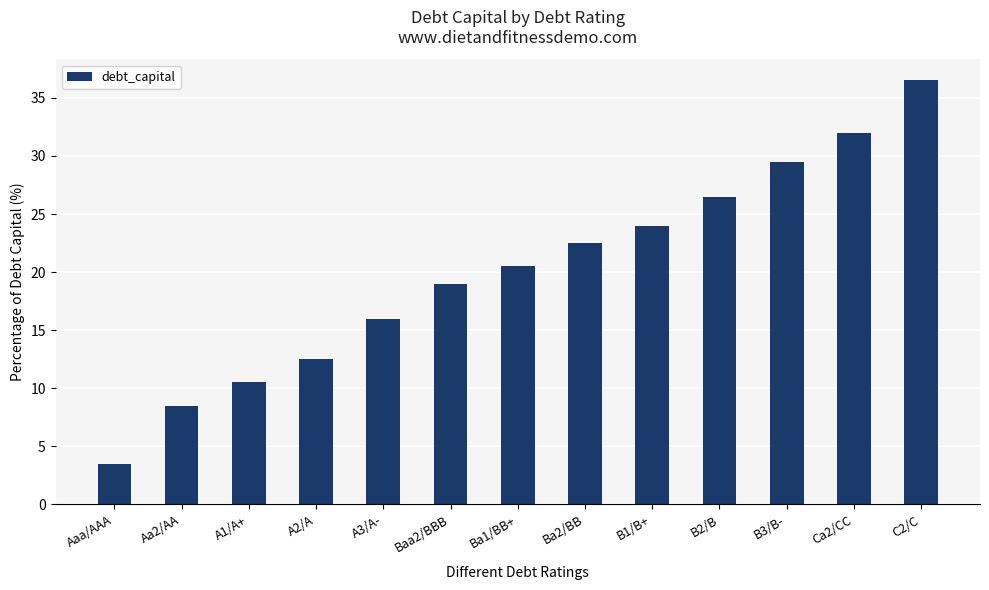

Reading left to right, transcribe all the data shown in this chart.

Aaa/AAA=3.5	Aa2/AA=8.5	A1/A+=10.5	A2/A=12.5	A3/A-=16.0	Baa2/BBB=19.0	Ba1/BB+=20.5	Ba2/BB=22.5	B1/B+=24.0	B2/B=26.5	B3/B-=29.5	Ca2/CC=32.0	C2/C=36.5